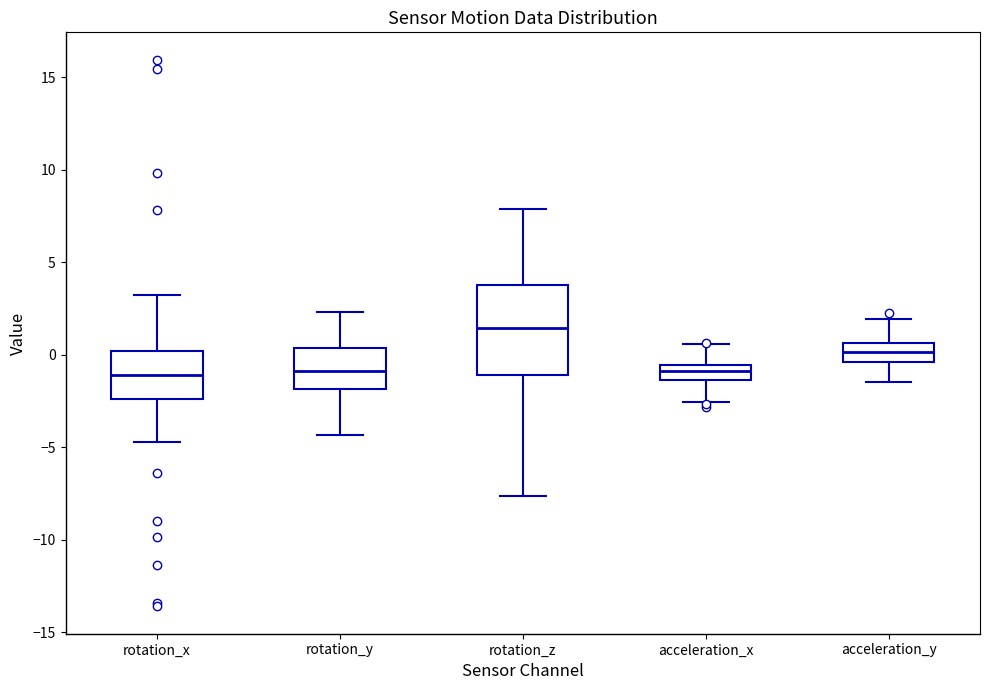

Reading left to right, read every box against the y-axis: the position of its median line, the range the box covers, and the ends of its whiskers. The values are not printed on the chart, so give them approximately, as read against the axis.

rotation_x: median -1.0, box -2.5 to 0.0, whiskers -4.5 to 3.0
rotation_y: median -1.0, box -2.0 to 0.5, whiskers -4.5 to 2.5
rotation_z: median 1.5, box -1.0 to 3.5, whiskers -7.5 to 8.0
acceleration_x: median -1.0, box -1.5 to -0.5, whiskers -2.5 to 0.5
acceleration_y: median 0.0, box -0.5 to 0.5, whiskers -1.5 to 2.0